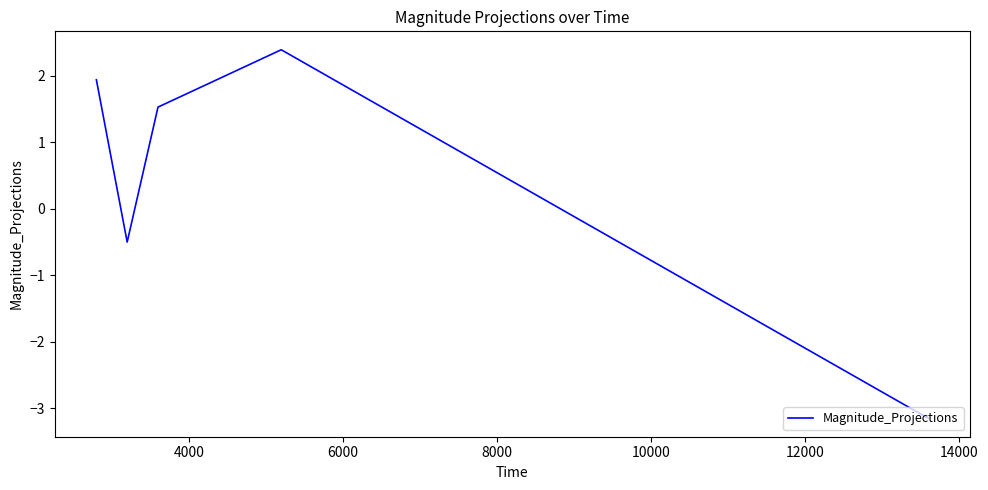

How many interior local peaks (higher than both neighbors) does the data have?

1